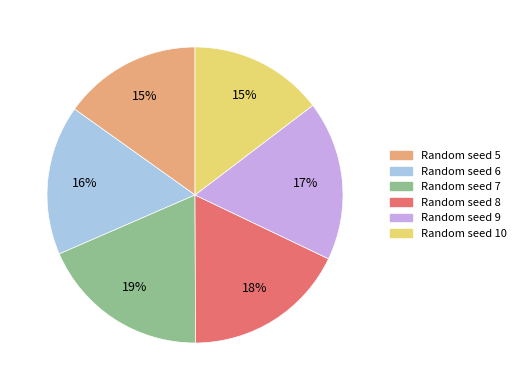

Is there a majority slice in this chart?

No